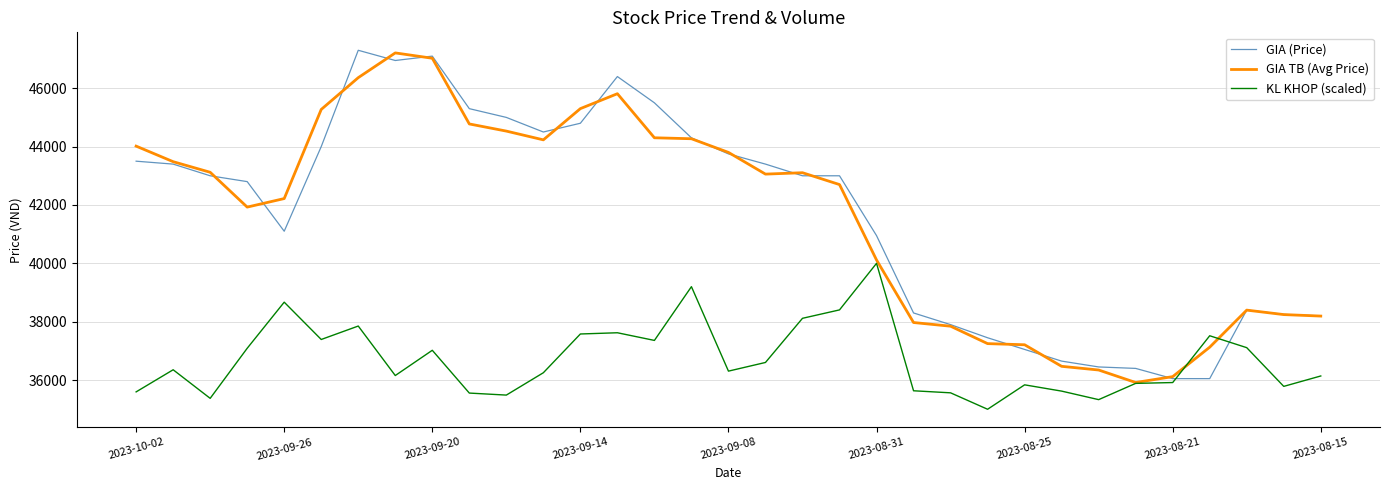

What is the sum of all GIA TB (Avg Price) values?

1373725.0